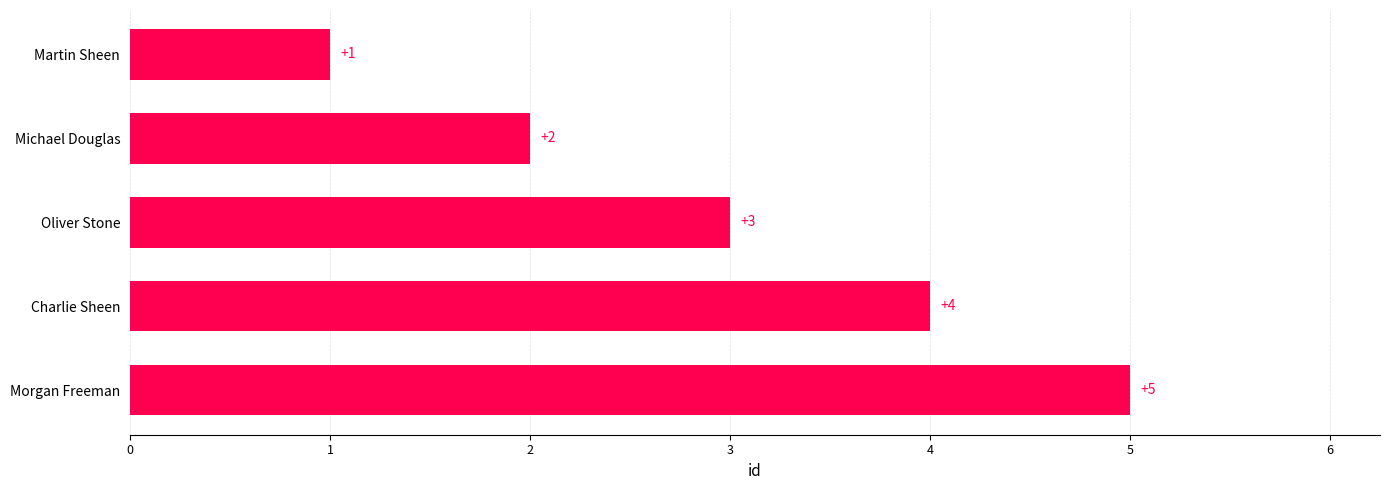

Are the bars horizontal?

Yes